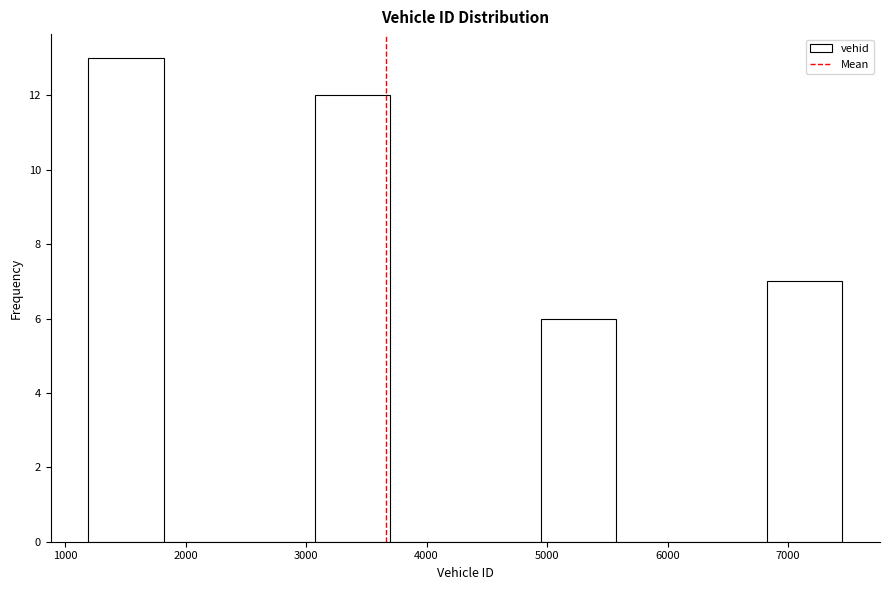

Over which range of the x-axis is the bar tallest?

1200 to 1800